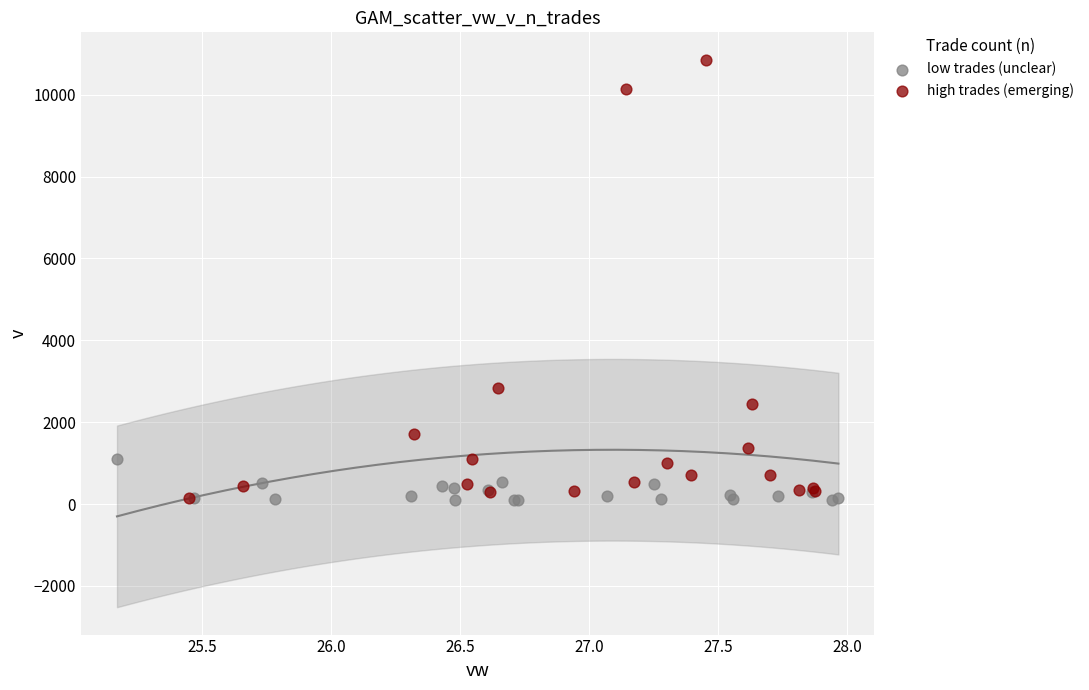

Which series has the largest Y range (max minus min)?

high trades (emerging)